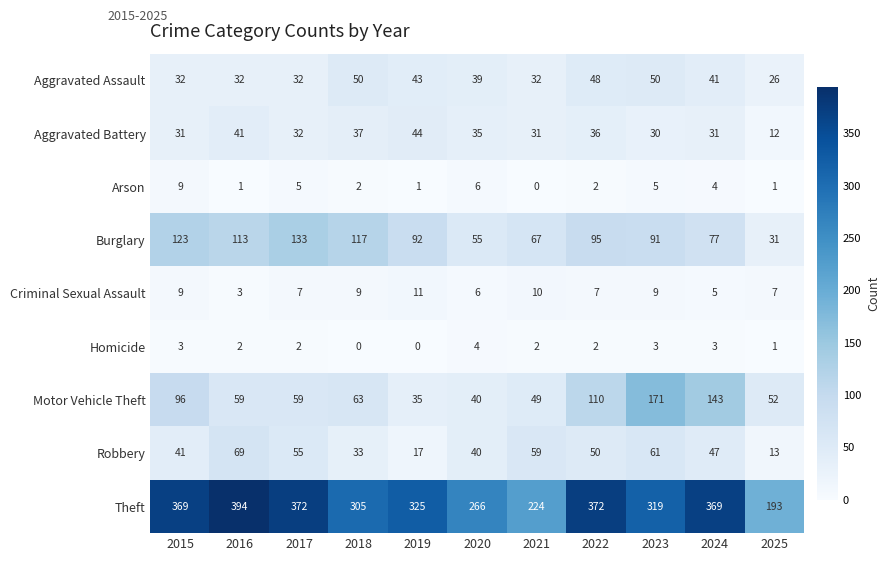

The Aggravated Battery series shows 35 at 2020. True or false?

True